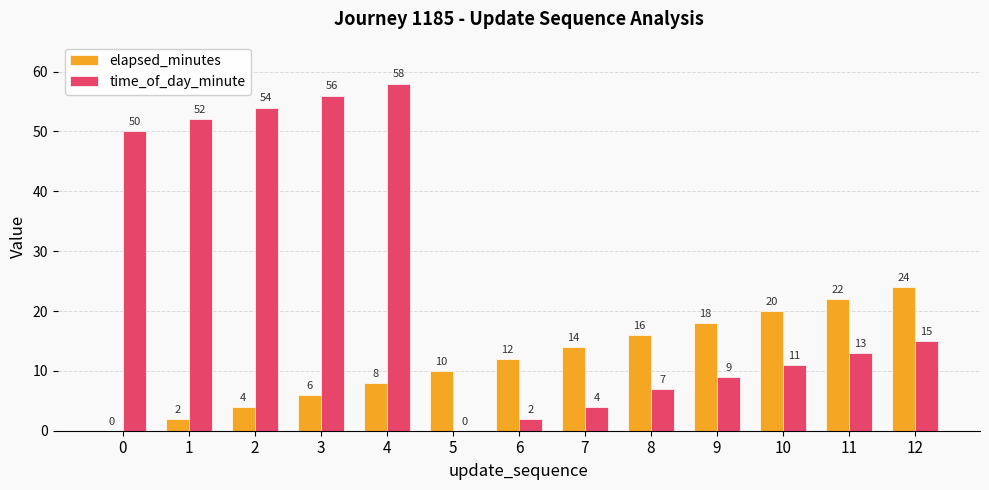

How many distinct data groups are displayed?

2